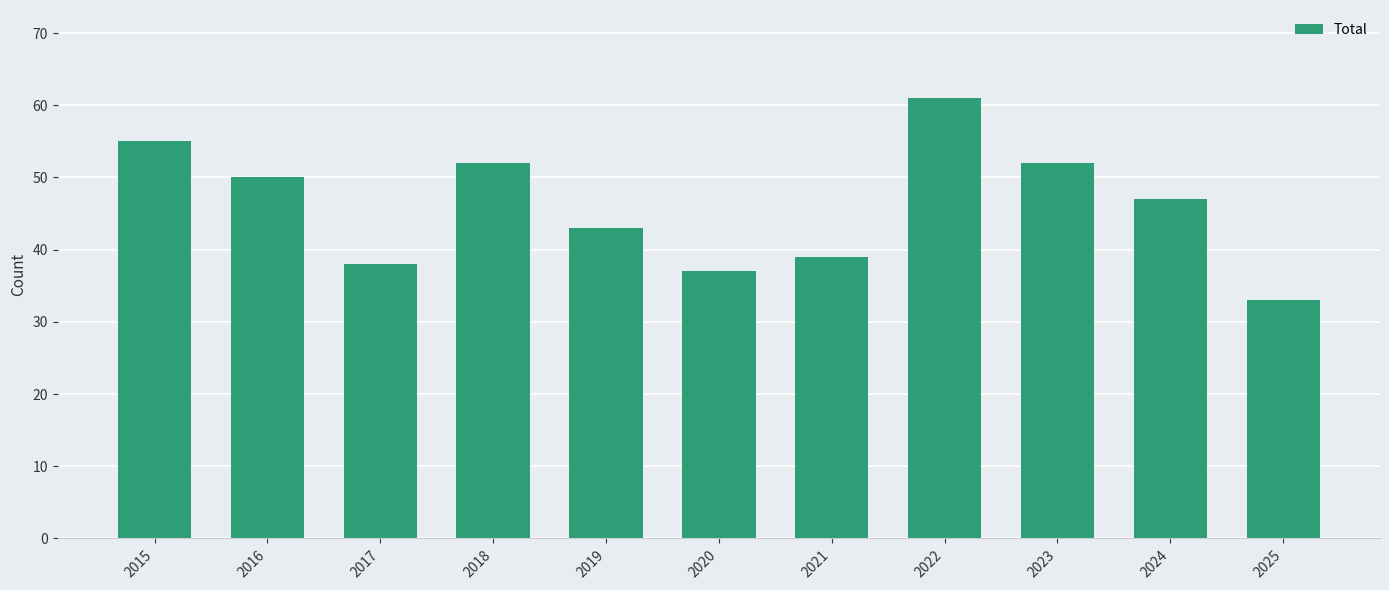

True or false: the data shows 19 at 2021.

False